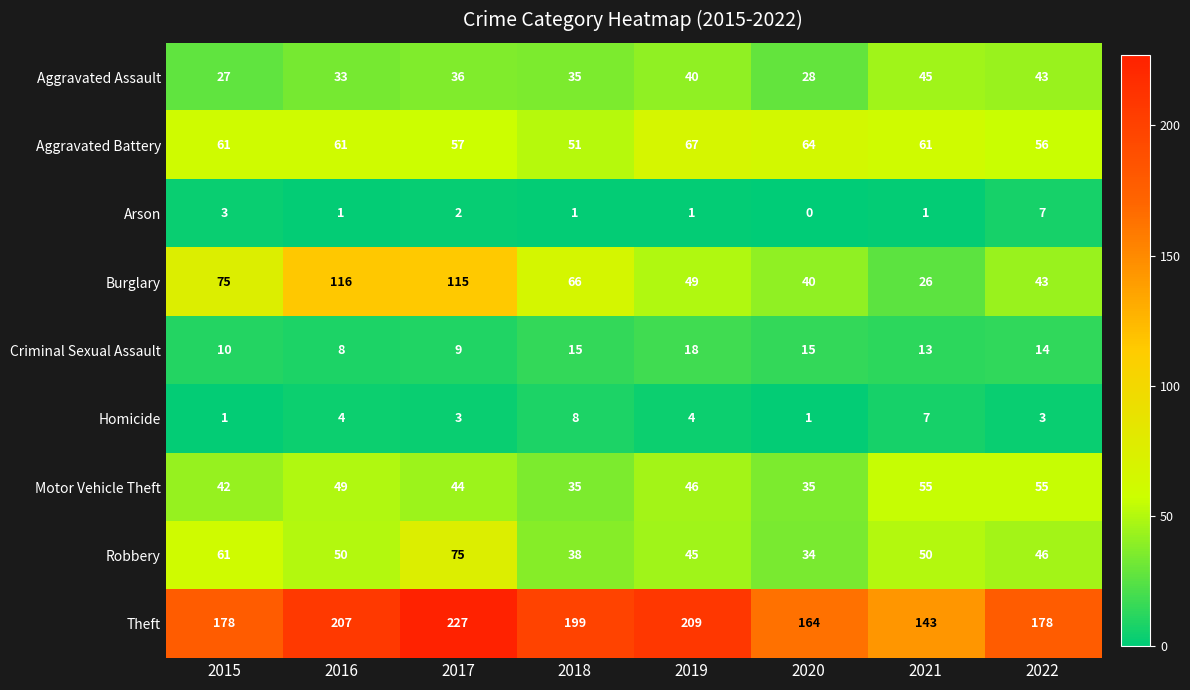

Which series changed the most between 2016 and 2021?

Burglary